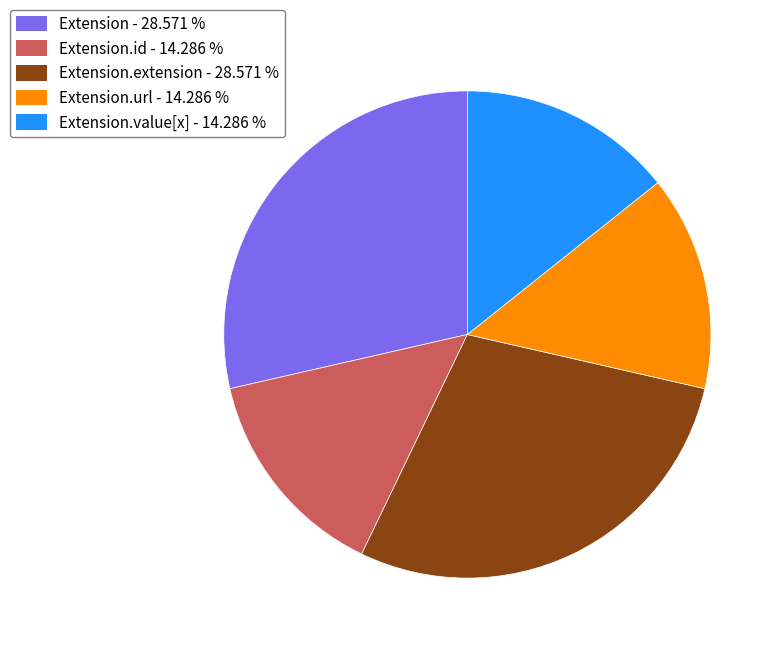

Is there a majority slice in this chart?

No